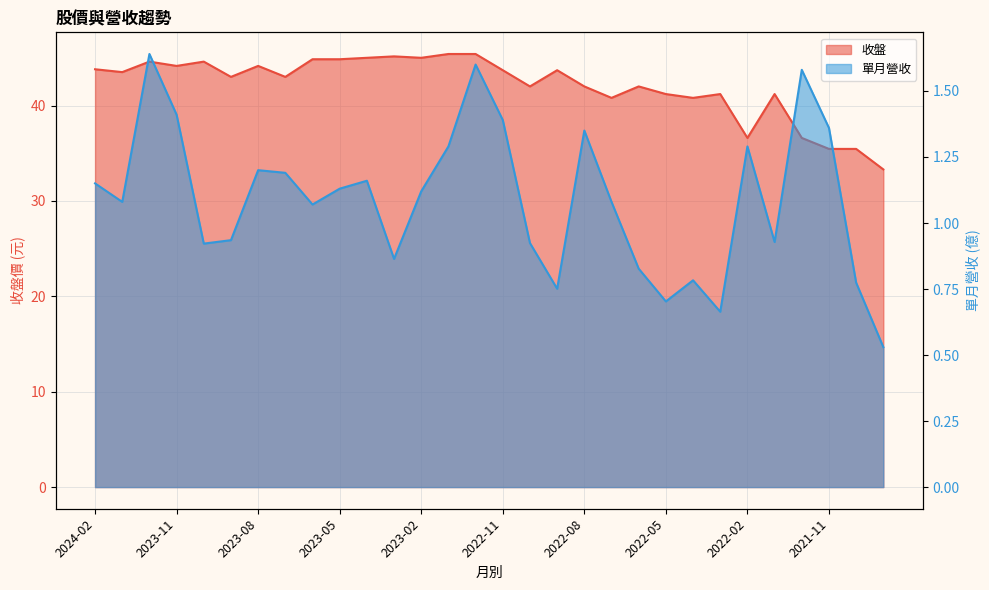

What is the total value across all series at 2022-11?

45.1